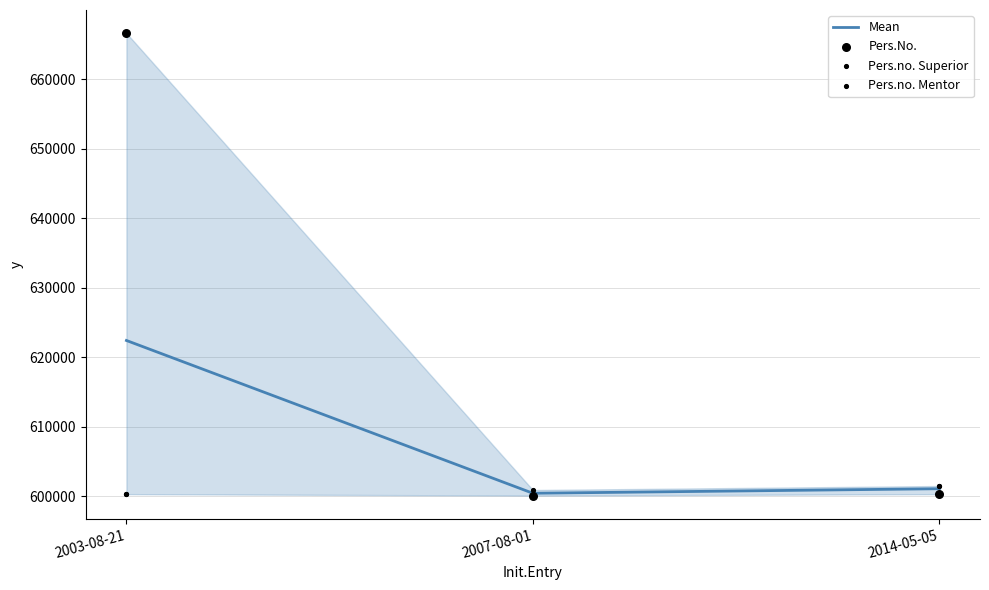

Which series has the largest Y range (max minus min)?

Pers.No.